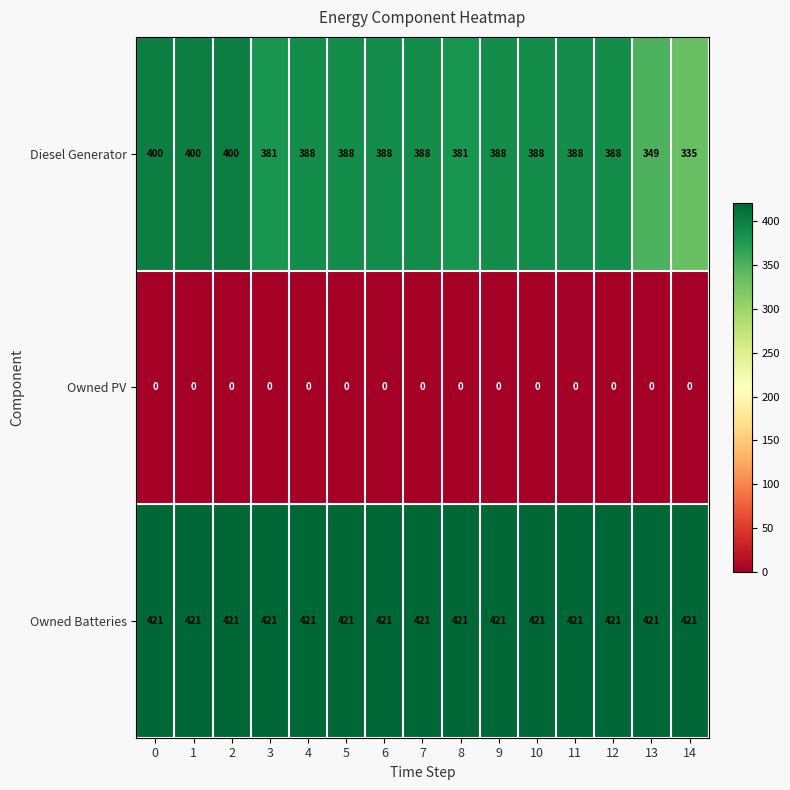

What is the greatest value displayed?

421